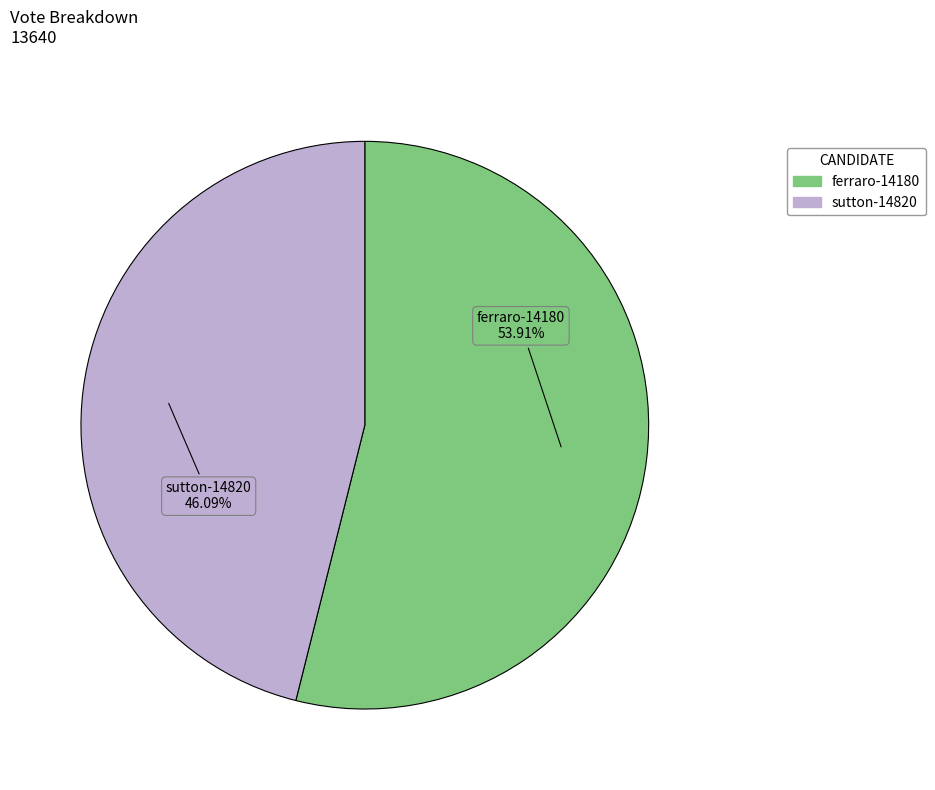

Which has a higher value, sutton-14820 or ferraro-14180?

ferraro-14180